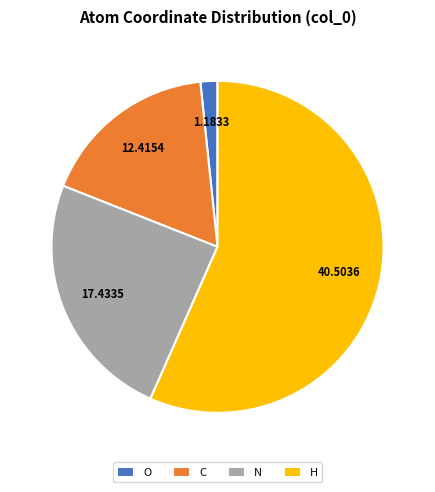

How many slices are in this pie chart?

4